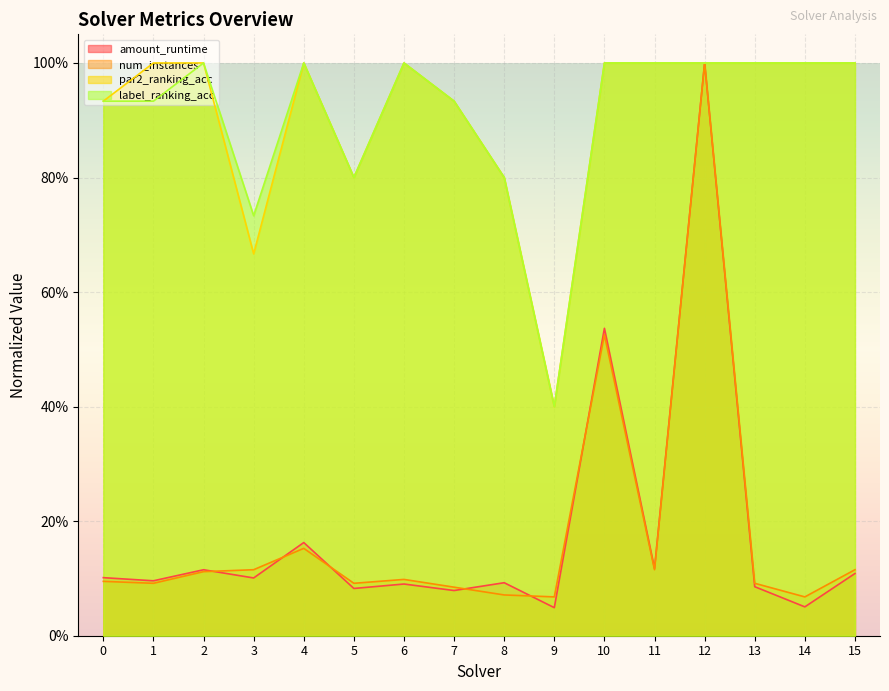

How many data points in par2_ranking_acc are less than 1?

6